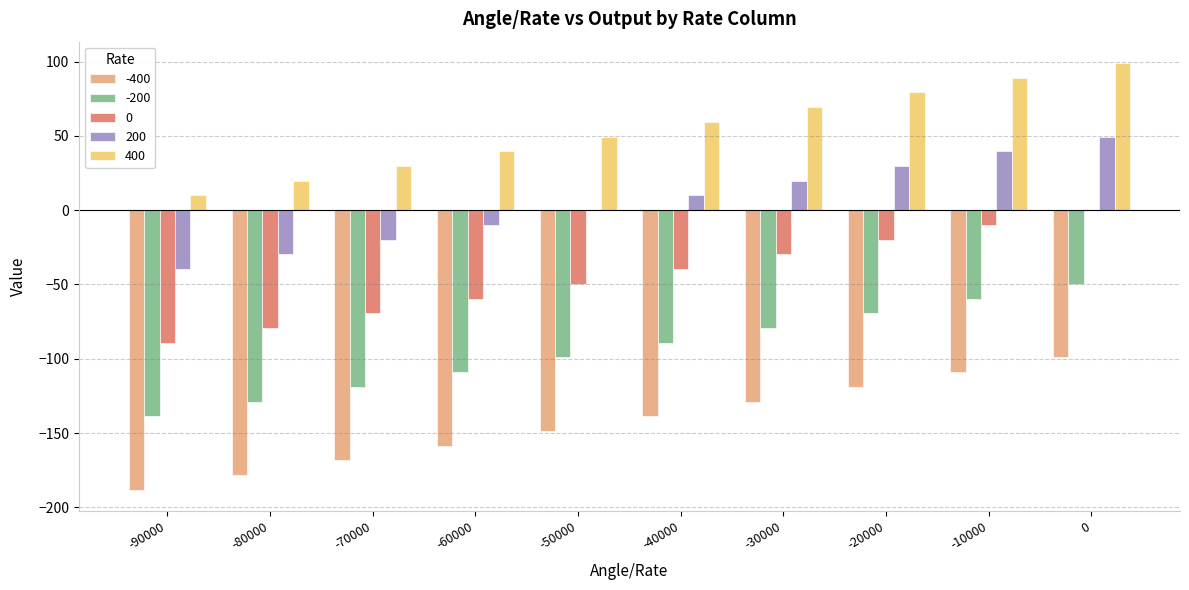

What is the maximum value shown in the chart?

99.1